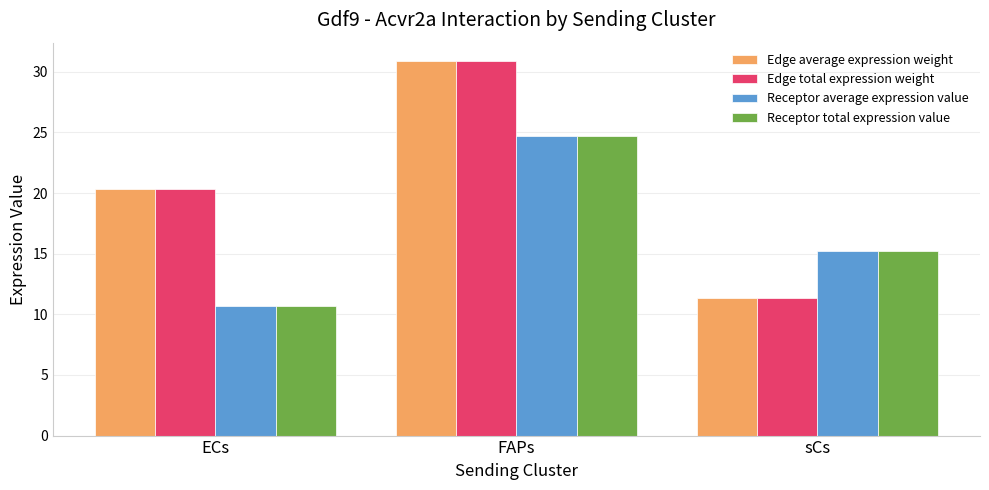

How many bars are there in total?

12